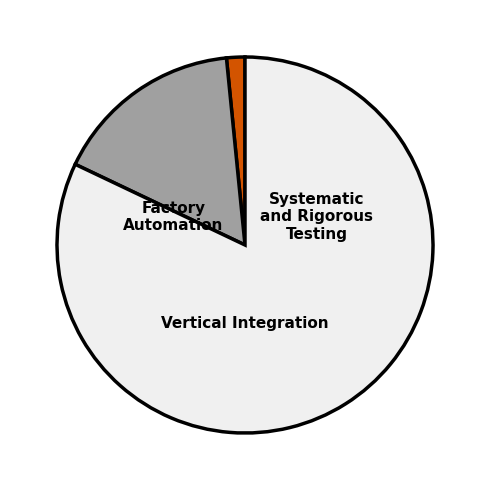

Is there any slice that represents more than half of the pie?

Yes